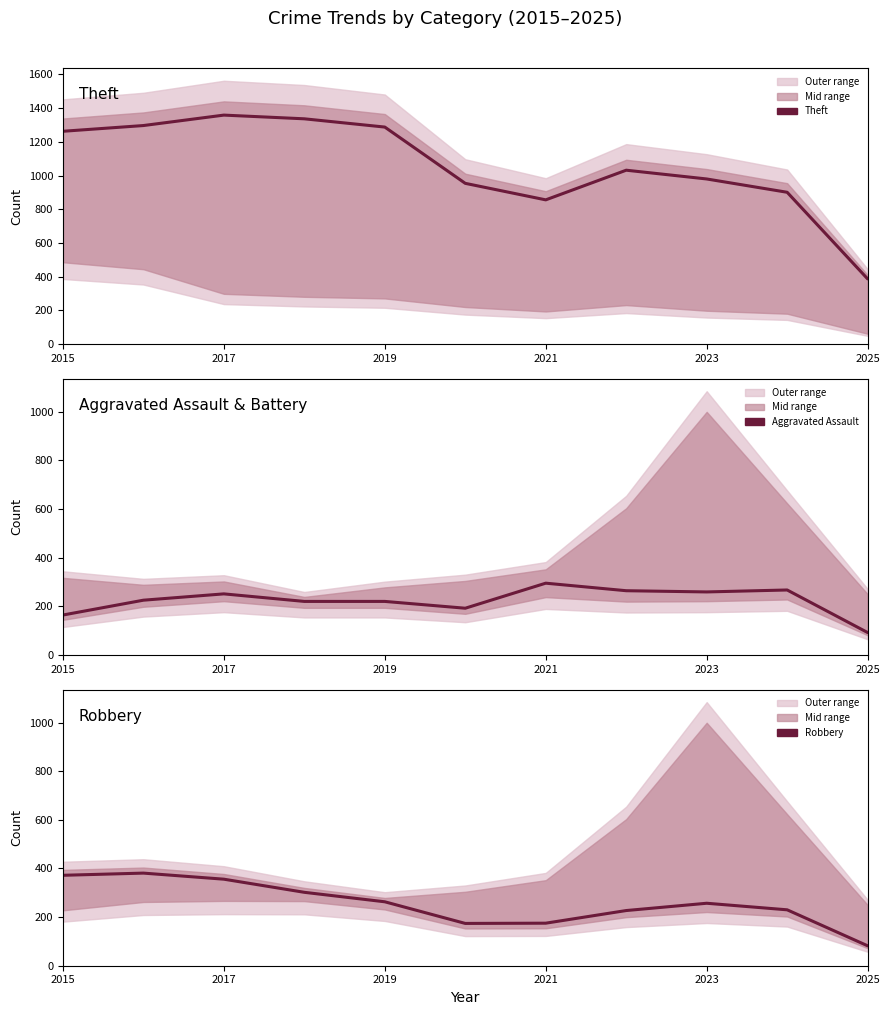

True or false: Theft and Robbery intersect in this chart.

False